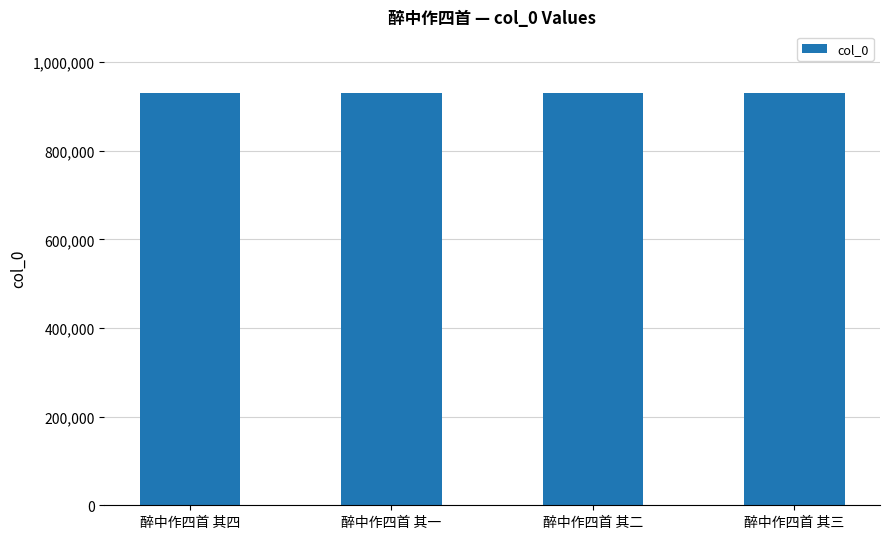

Approximately how many times larger is the value at 醉中作四首 其三 compared to 醉中作四首 其二?

1.0